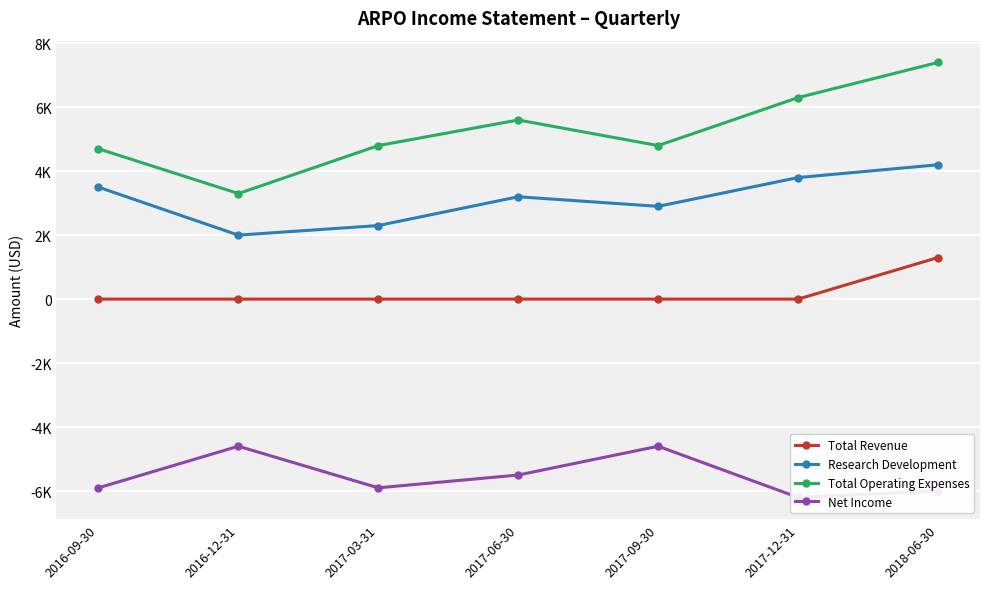

True or false: Research Development and Net Income intersect in this chart.

False